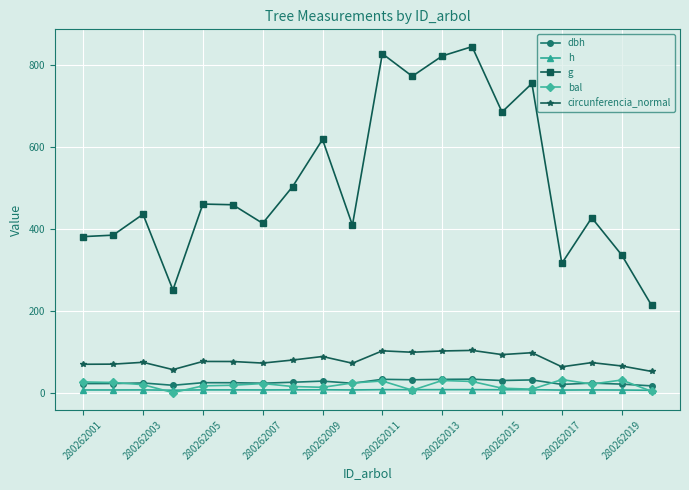

Which series has the widest spread of values?

g